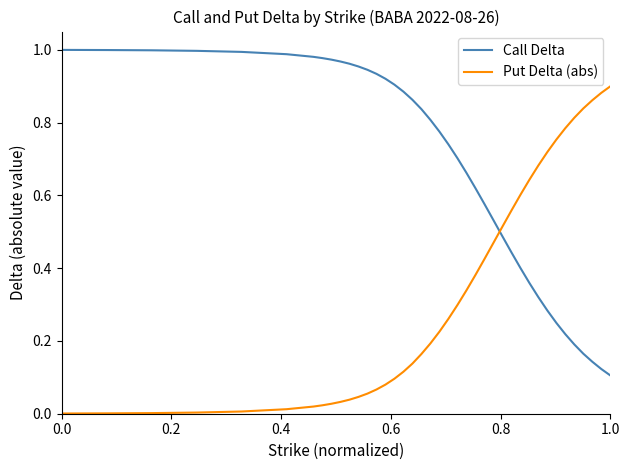

Which series has the largest total across all categories?

Call Delta